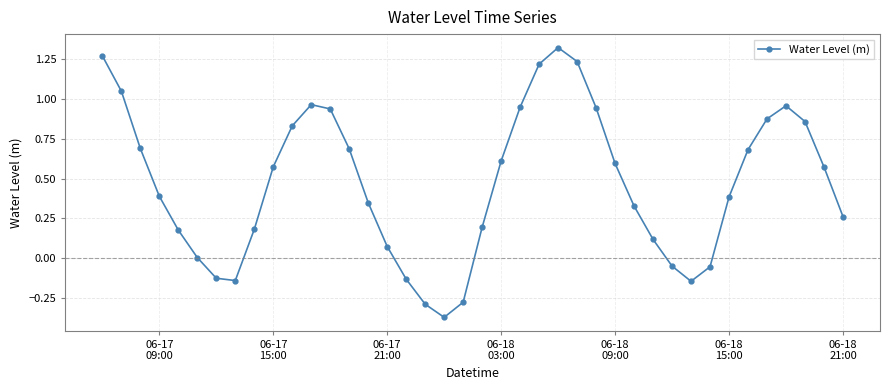

True or false: the data has more than 1 interior local peaks.

True